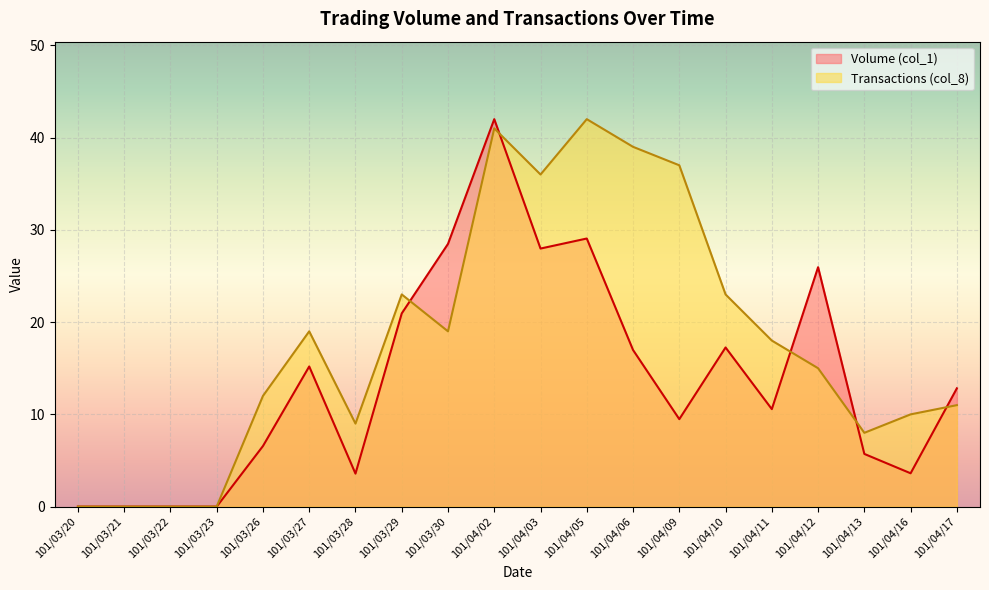

What is the difference between the maximum and second lowest values in the Transactions (col_8) series?

42.0